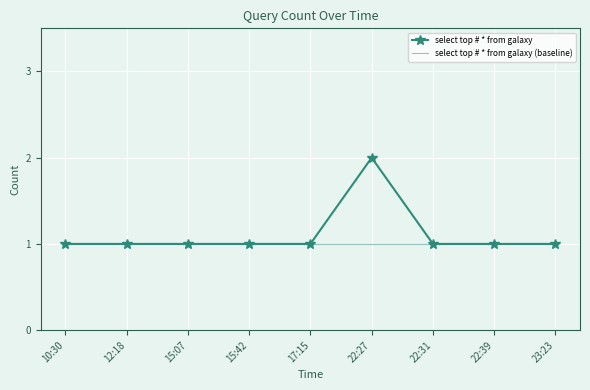

What position from the left is 22:27?

6